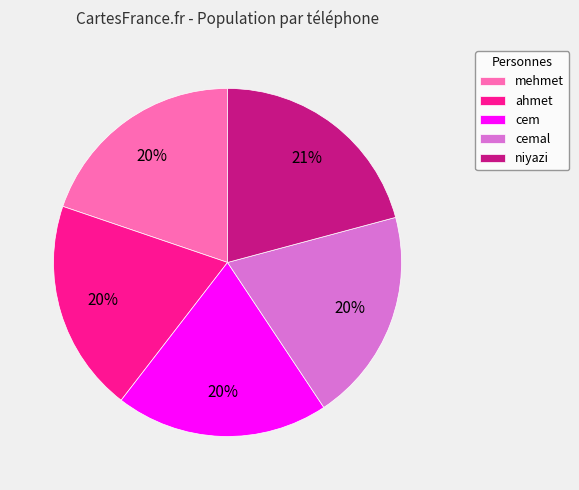

To the nearest percent, what is the difference between the largest and smallest slice percentages?

1%